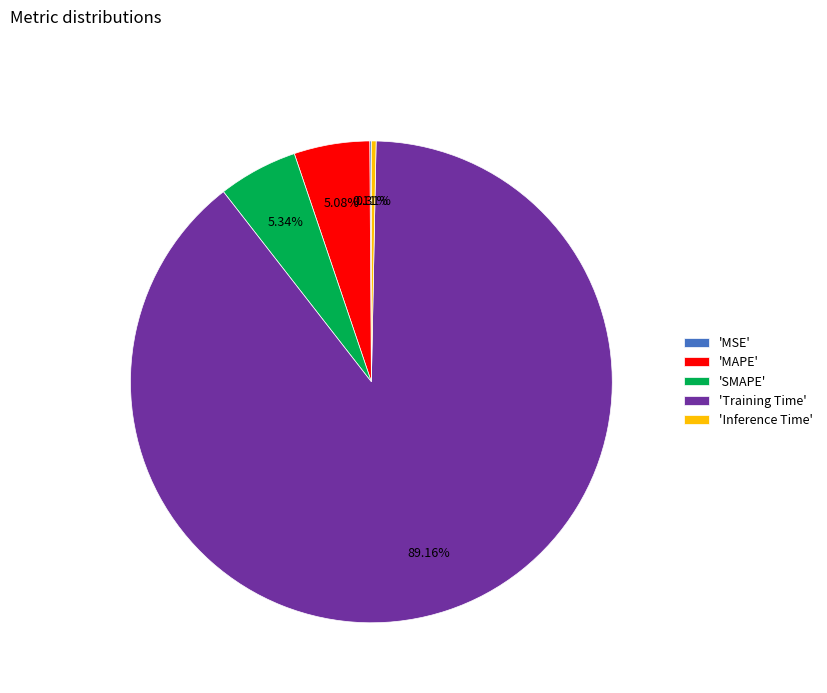

What is the largest slice in the pie chart?

'Training Time'